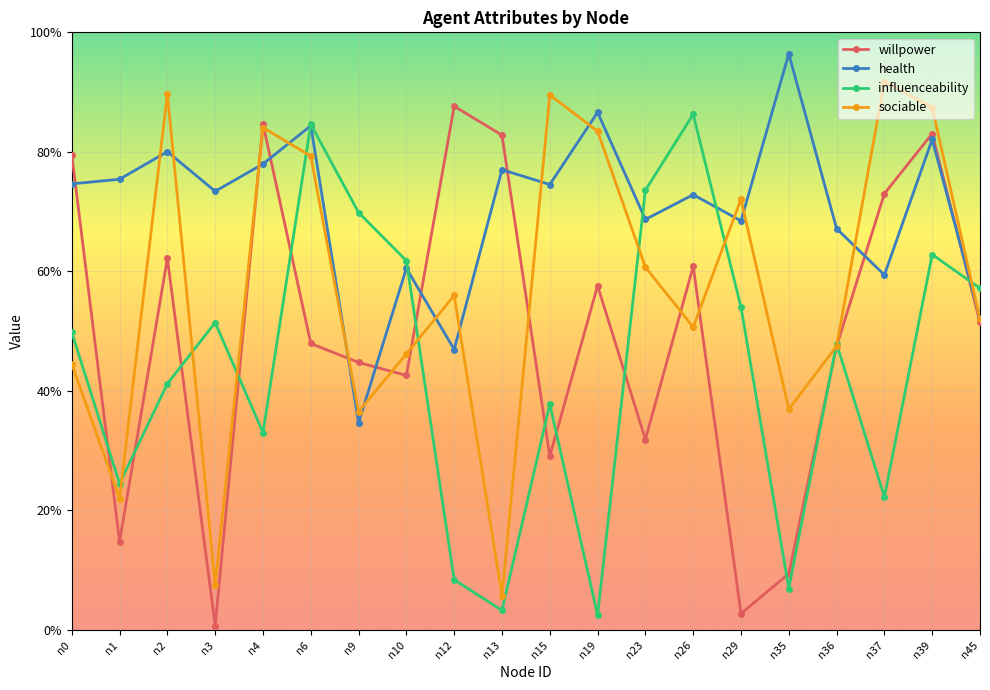

Reading left to right, list all the values displayed in this chart.

willpower: n0=0.8	n1=0.1	n2=0.6	n3=0.0	n4=0.8	n6=0.5	n9=0.4	n10=0.4	n12=0.9	n13=0.8	n15=0.3	n19=0.6	n23=0.3	n26=0.6	n29=0.0	n35=0.1	n36=0.5	n37=0.7	n39=0.8	n45=0.5
health: n0=0.7	n1=0.8	n2=0.8	n3=0.7	n4=0.8	n6=0.8	n9=0.3	n10=0.6	n12=0.5	n13=0.8	n15=0.7	n19=0.9	n23=0.7	n26=0.7	n29=0.7	n35=1.0	n36=0.7	n37=0.6	n39=0.8	n45=0.5
influenceability: n0=0.5	n1=0.2	n2=0.4	n3=0.5	n4=0.3	n6=0.8	n9=0.7	n10=0.6	n12=0.1	n13=0.0	n15=0.4	n19=0.0	n23=0.7	n26=0.9	n29=0.5	n35=0.1	n36=0.5	n37=0.2	n39=0.6	n45=0.6
sociable: n0=0.4	n1=0.2	n2=0.9	n3=0.1	n4=0.8	n6=0.8	n9=0.4	n10=0.5	n12=0.6	n13=0.1	n15=0.9	n19=0.8	n23=0.6	n26=0.5	n29=0.7	n35=0.4	n36=0.5	n37=0.9	n39=0.9	n45=0.5